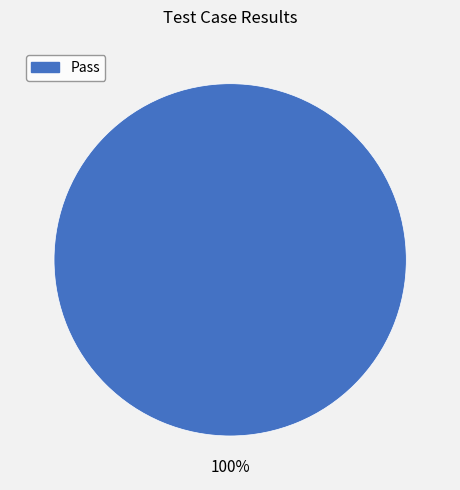

Is there any slice that represents more than half of the pie?

Yes